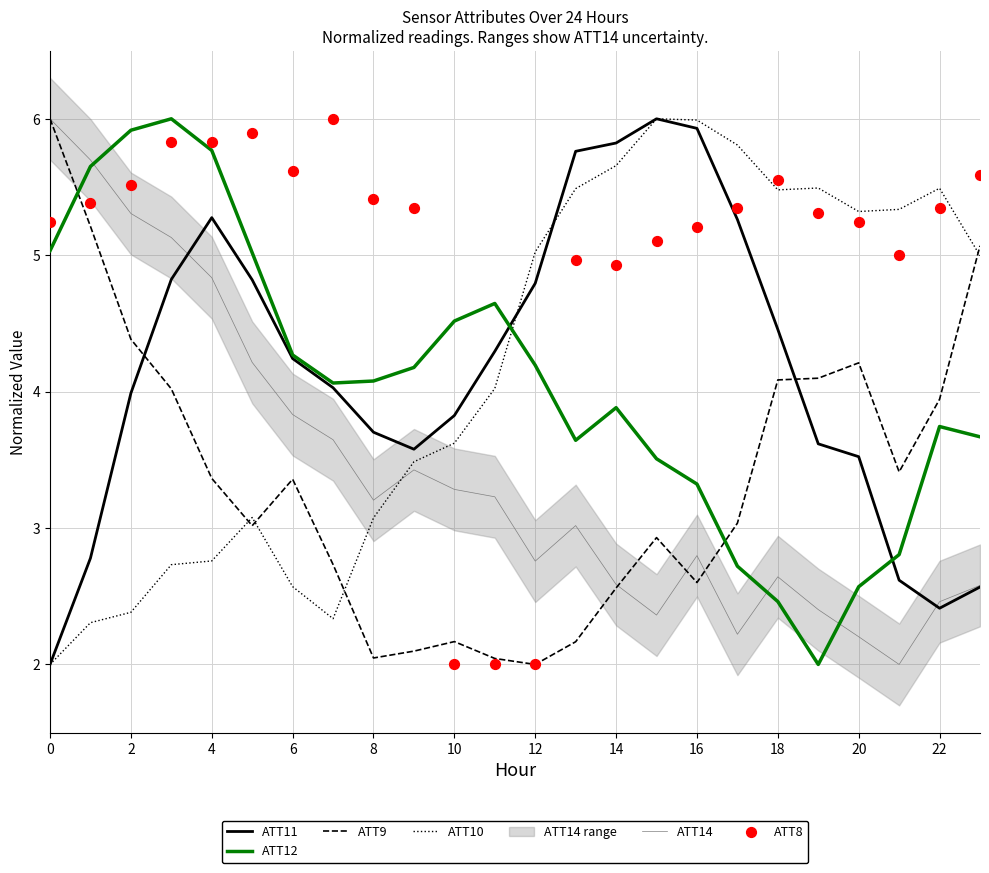

How many intersections are there between ATT11 and ATT9?

2